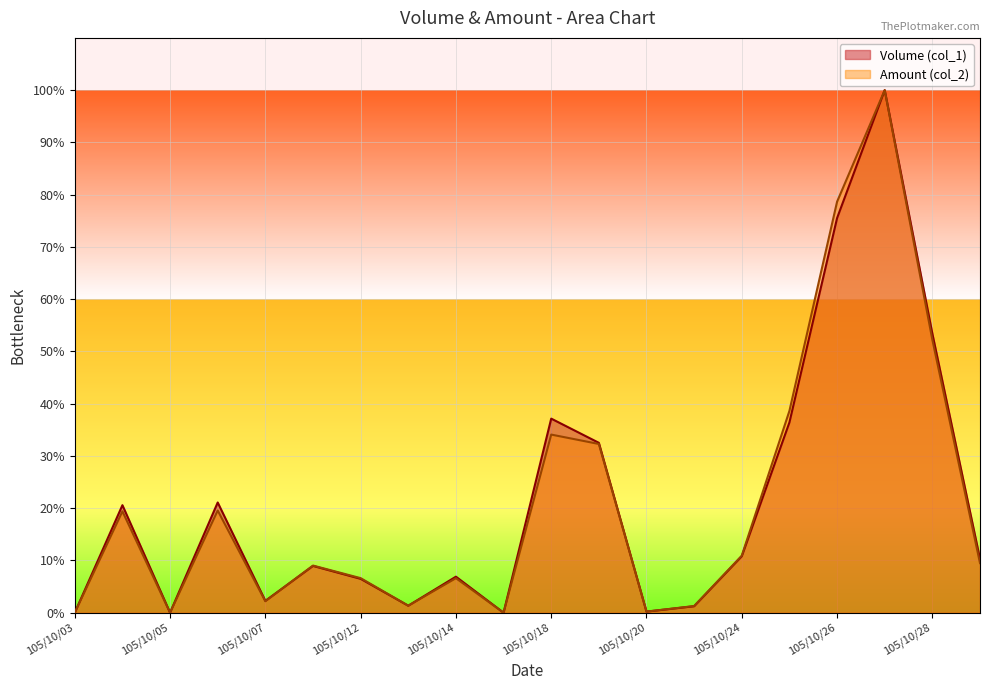

Rank the series by their average value, from lowest to highest.

Amount (col_2), Volume (col_1)